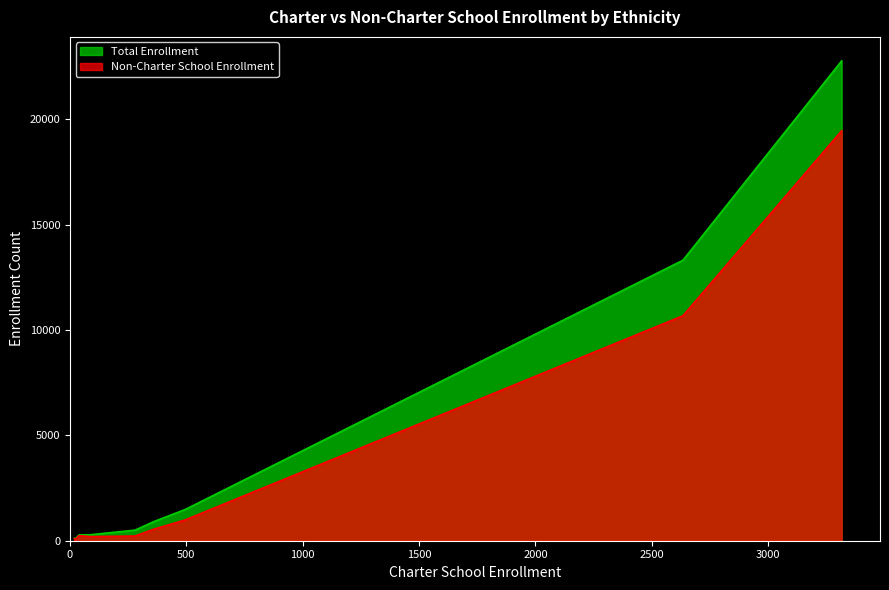

Reading left to right, what are all the values shown in this chart?

Non-Charter School Enrollment: African American=240	American Indian or Alaska Native=99	Asian=548	Filipino=197	Hispanic or Latino=19462	Not Reported=222	Pacific Islander=39	Two or More Races=988	White=10681
Total Enrollment: African American=279	American Indian or Alaska Native=118	Asian=908	Filipino=283	Hispanic or Latino=22778	Not Reported=501	Pacific Islander=59	Two or More Races=1483	White=13315